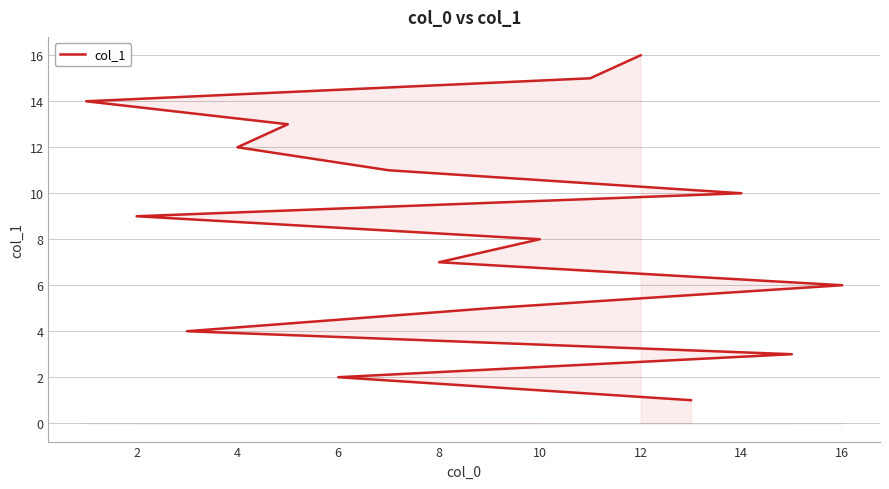

How many values exceed 9?

7